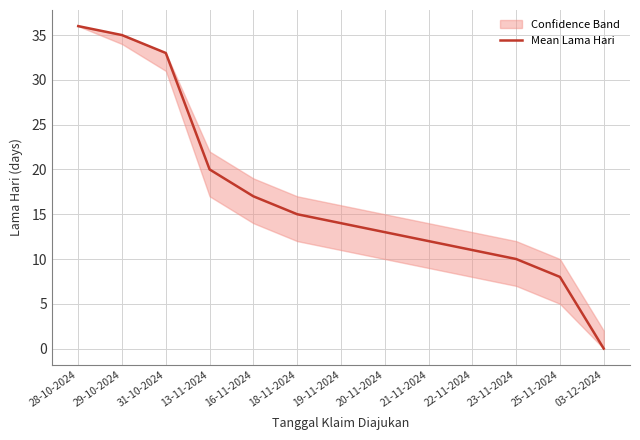

Does the chart display data point markers on the line(s)?

No